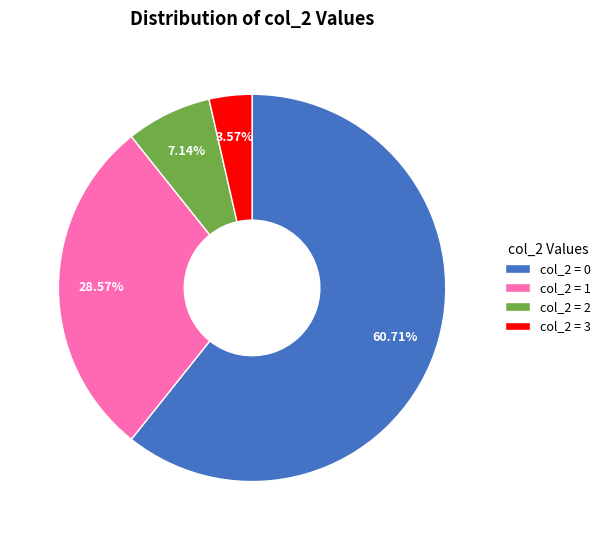

Is there a majority slice in this chart?

Yes